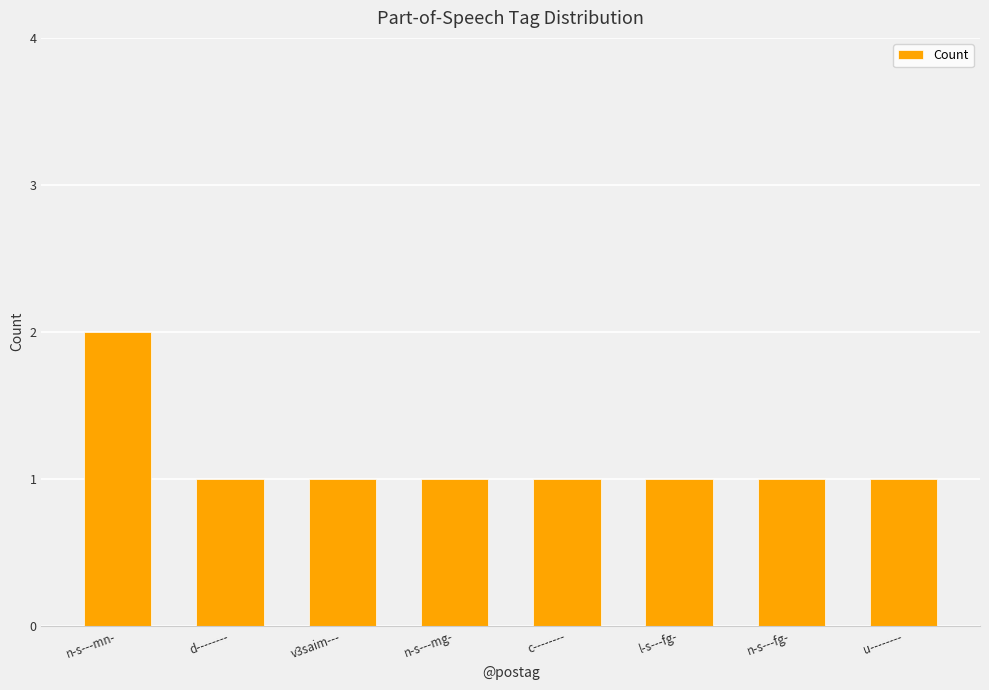

Reading left to right, extract all data points from this chart.

2	1	1	1	1	1	1	1